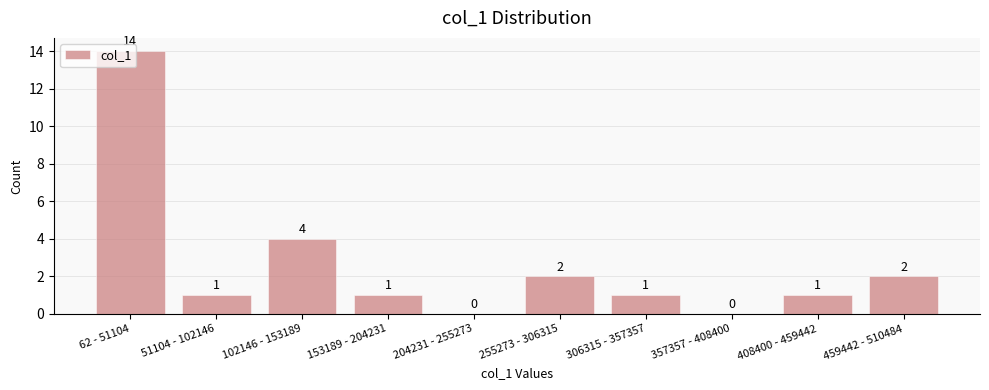

Between 102146 - 153189 and 357357 - 408400, which is larger?

102146 - 153189